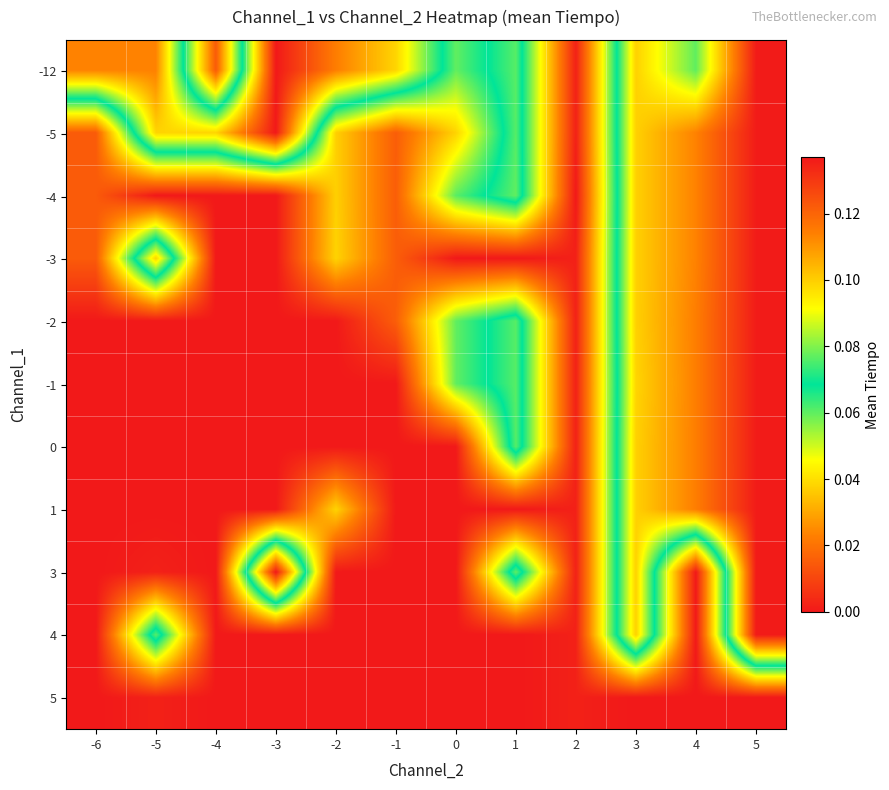

Rank the series at -2 from lowest to highest value.

-2, -1, 0, 3, 4, 5, -5, -4, -3, 1, -12